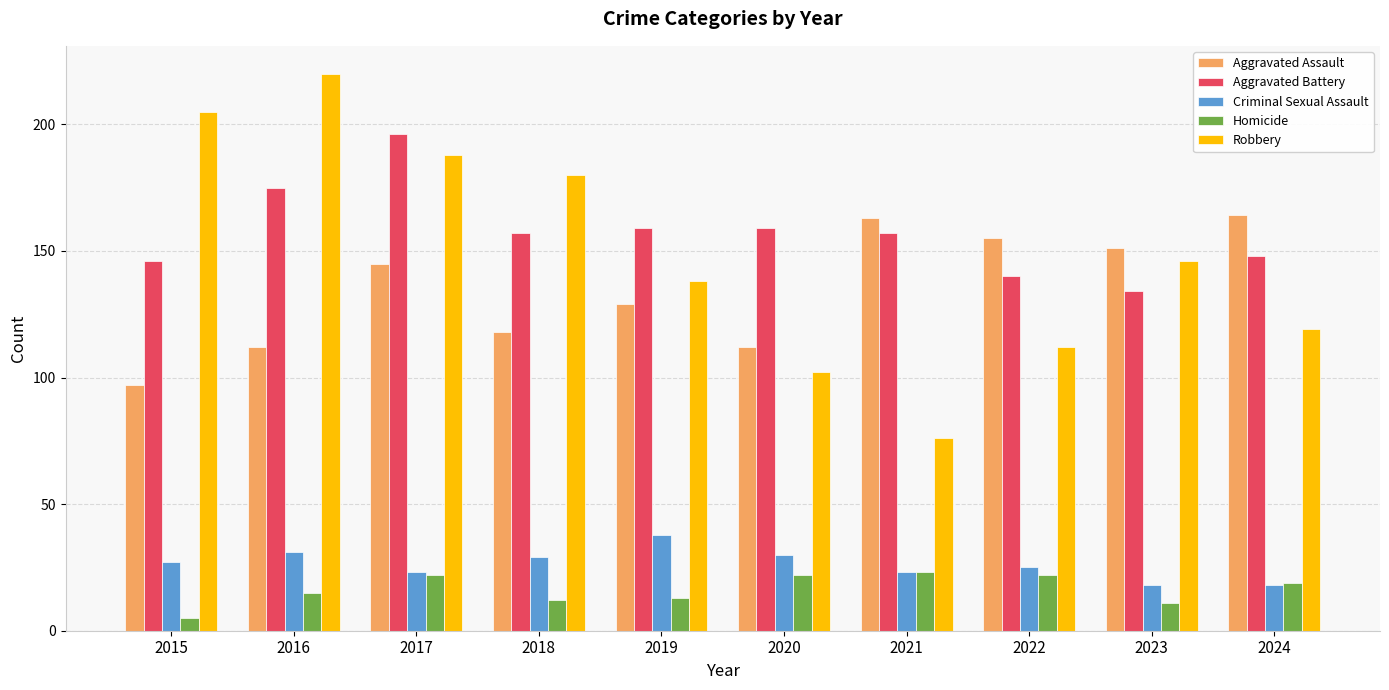

What is the approximate value of Aggravated Battery at 2015, to the nearest 10?

150